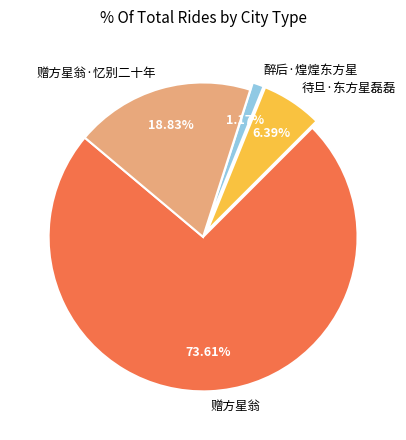

To the nearest percent, what portion does 醉后·煌煌东方星 represent?

1%